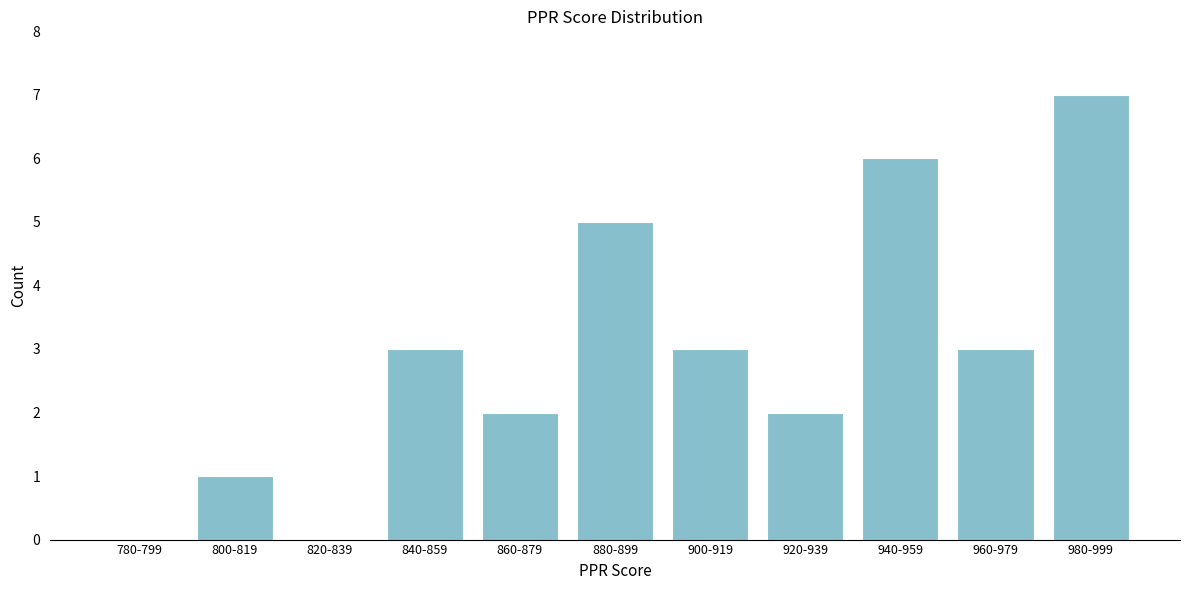

What is the change in value from 940-959 to 960-979?

-3